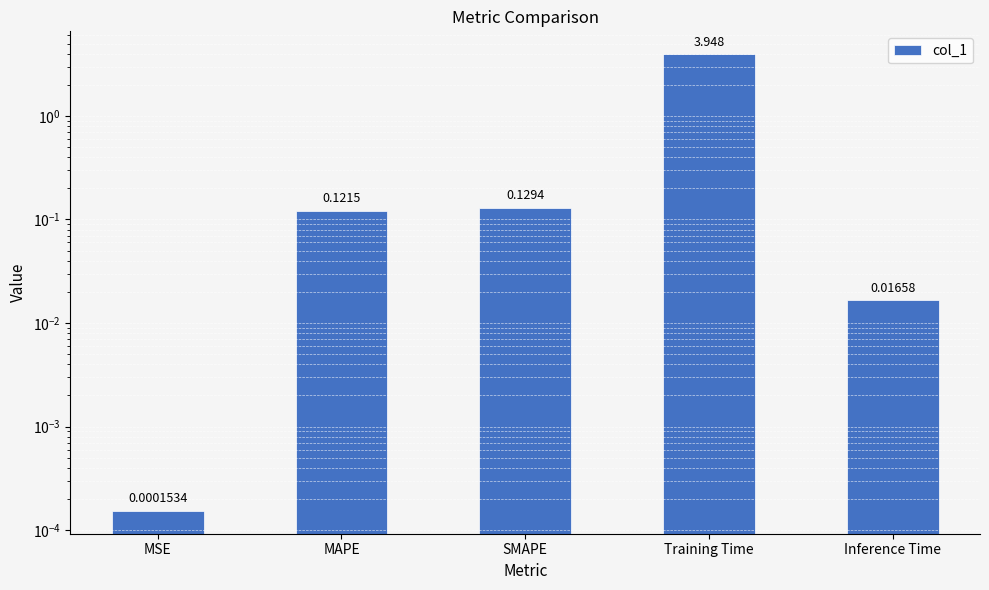

What is the label of the 4th bar from the left?

Training Time